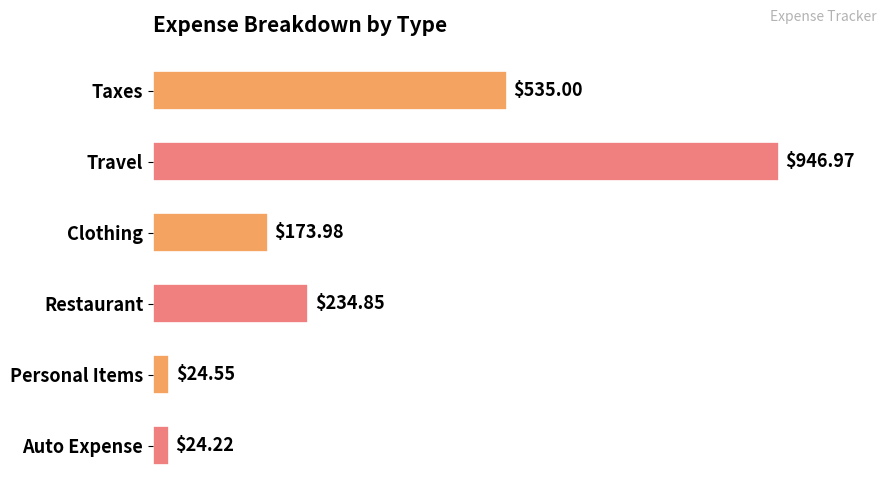

What is the difference between the values at Taxes and Travel?

412.0